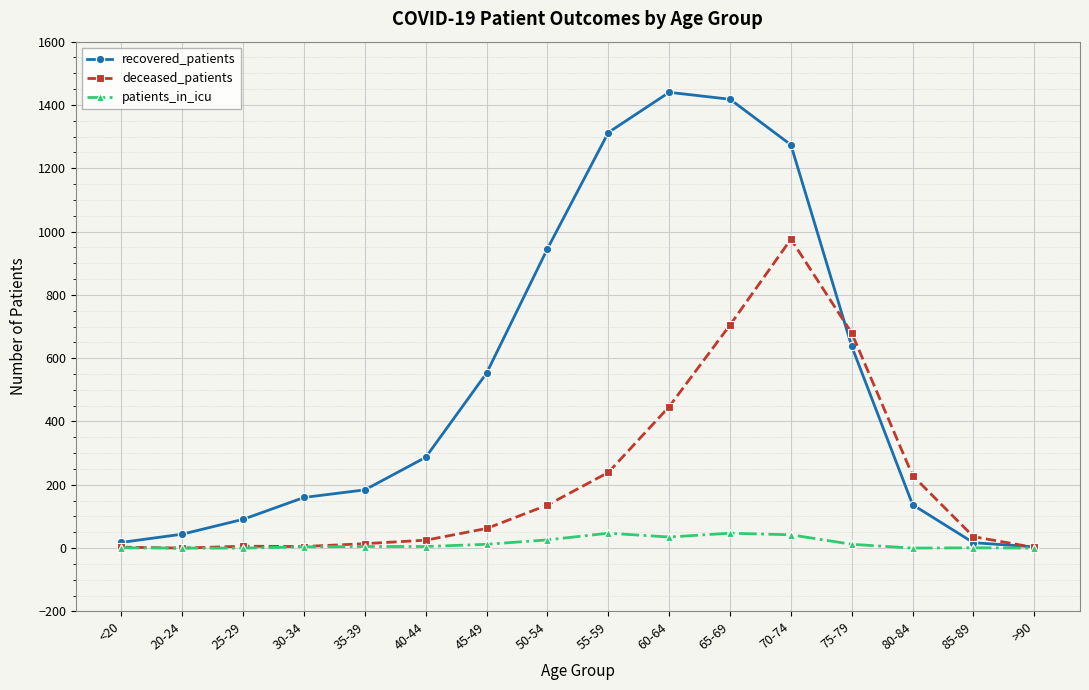

Between 35-39 and 75-79, which series saw the biggest shift?

deceased_patients